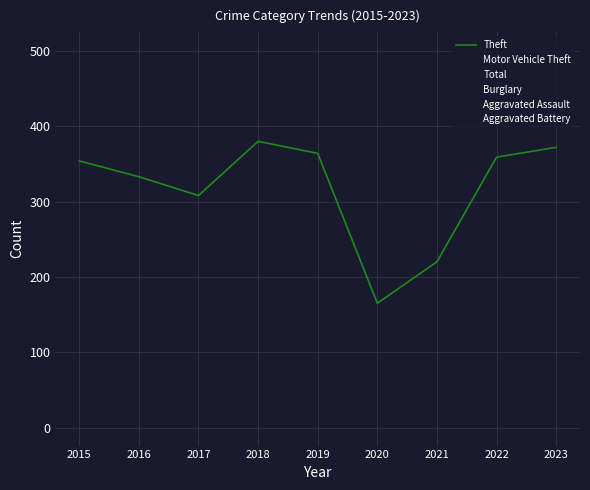

Is this an area chart (filled region under the line)?

No